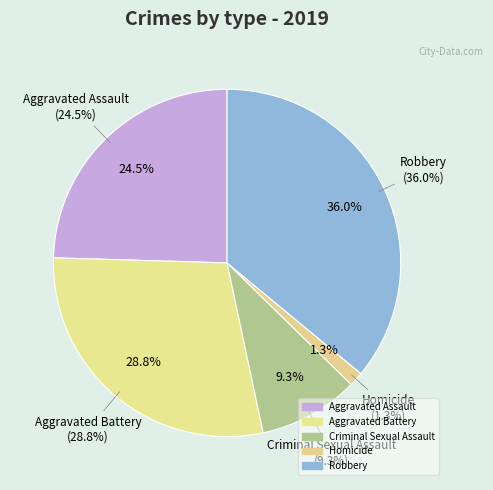

Which slice is the smallest?

Homicide